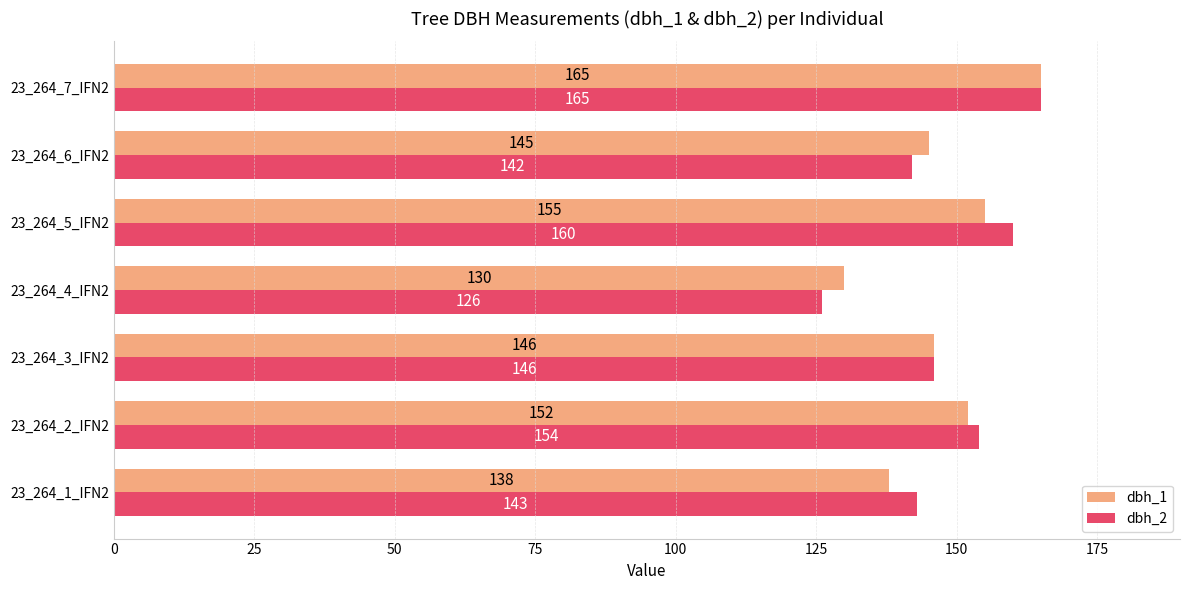

What is the difference between the second highest and minimum values in the dbh_1 series?

25